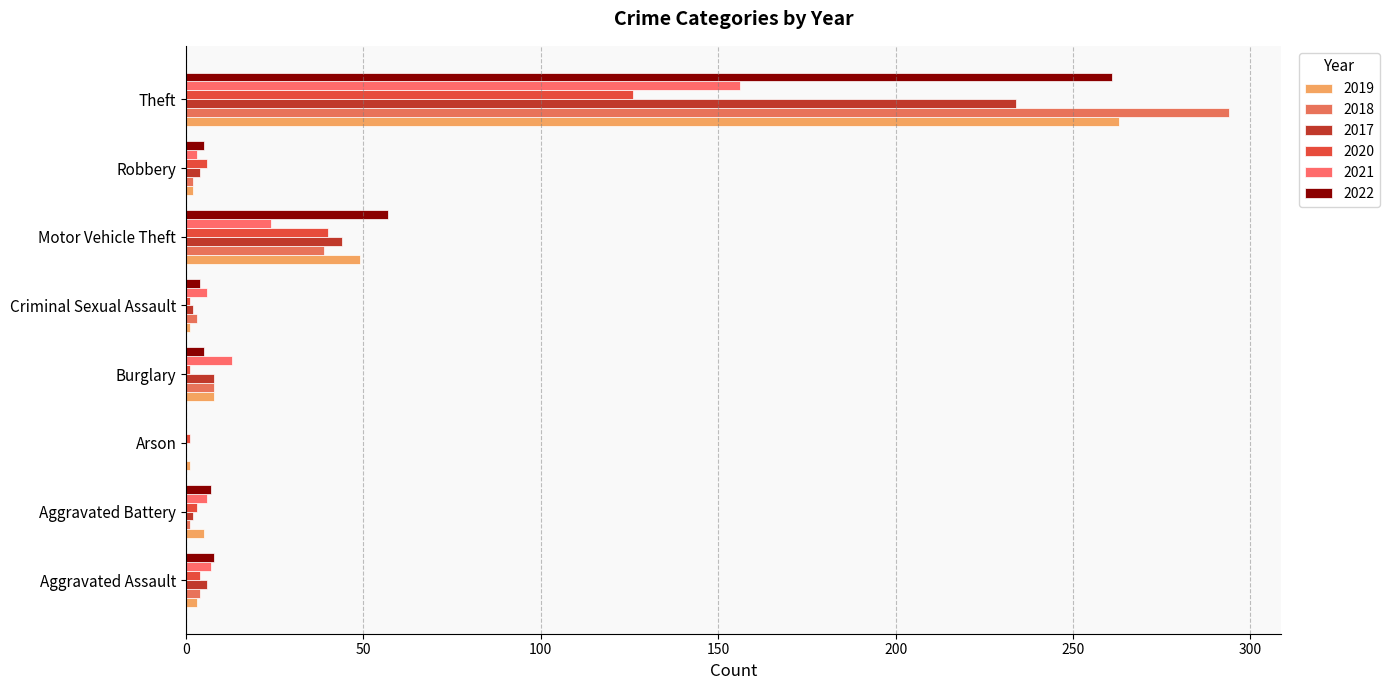

Read the 2020 value at Motor Vehicle Theft.

40